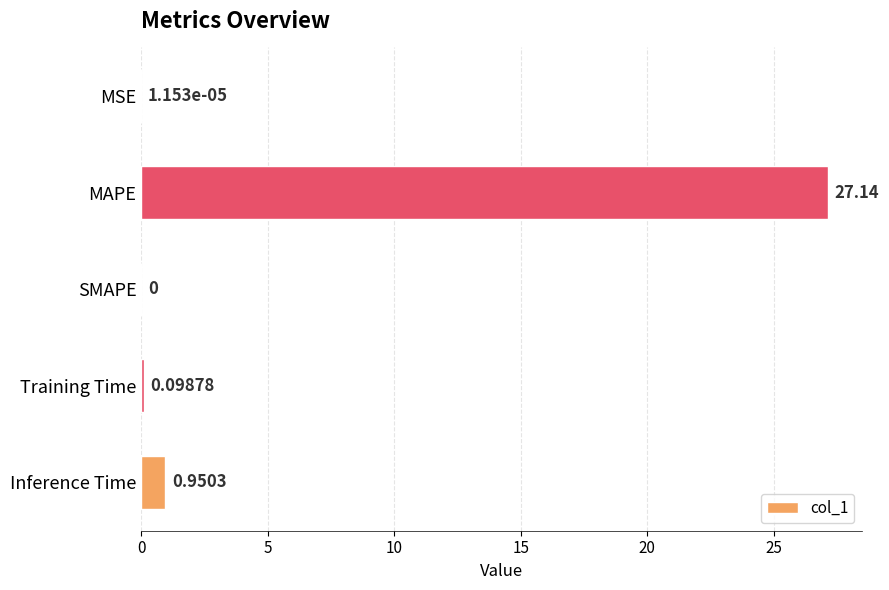

What is the maximum value shown in the chart?

27.1